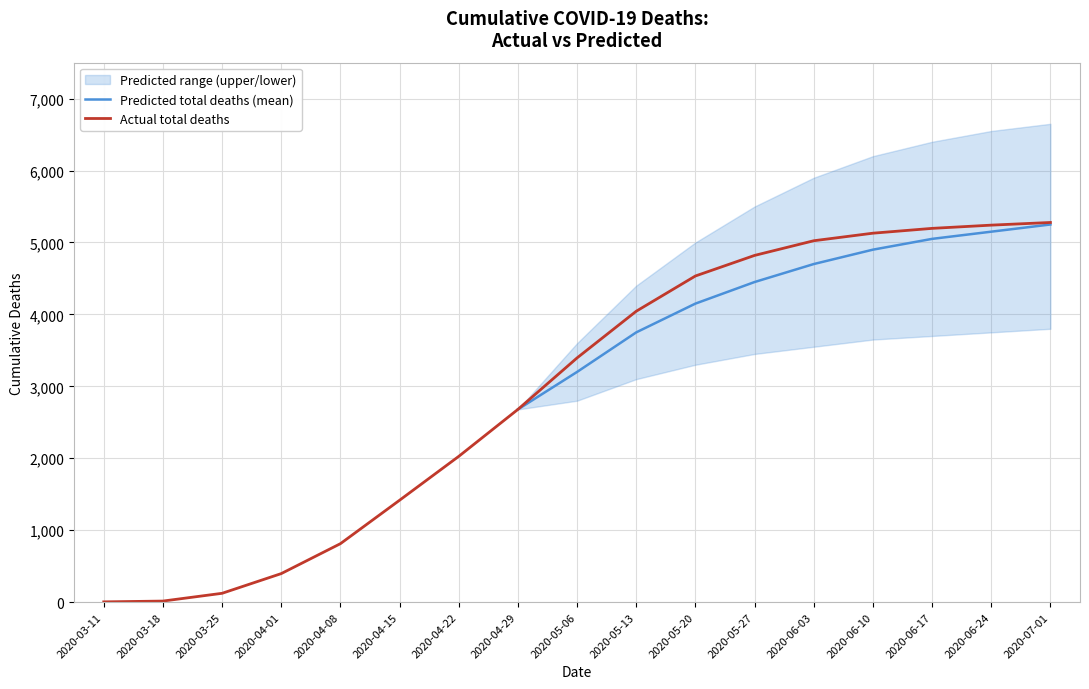

What is the highest value of the Actual total deaths series?

5278